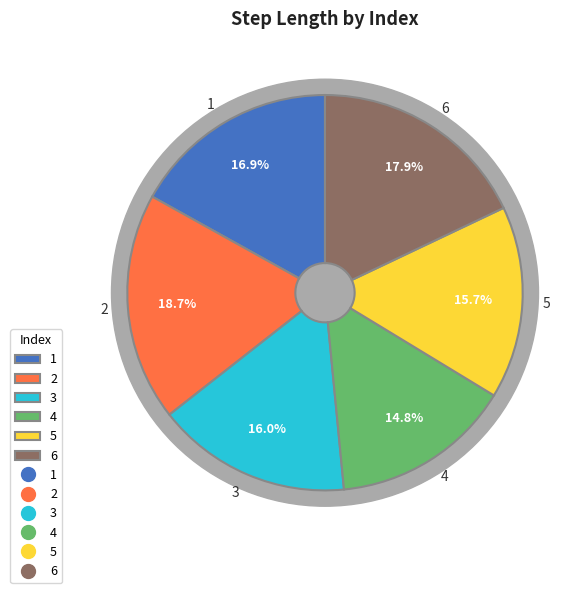

Count the number of slices in the pie.

6